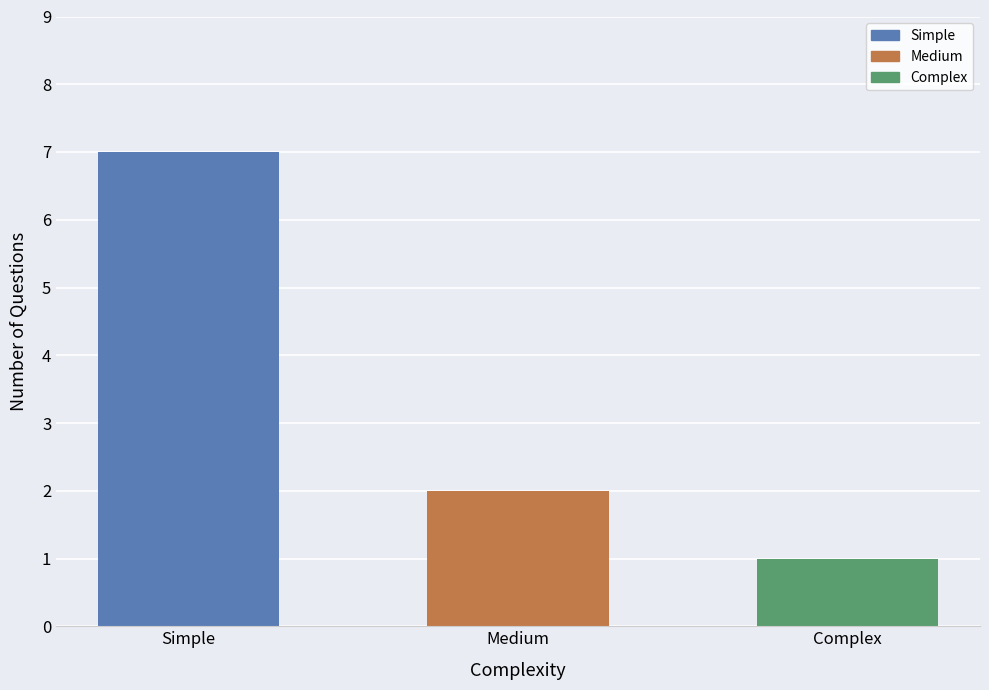

At which label is the value closest to 4?

Medium